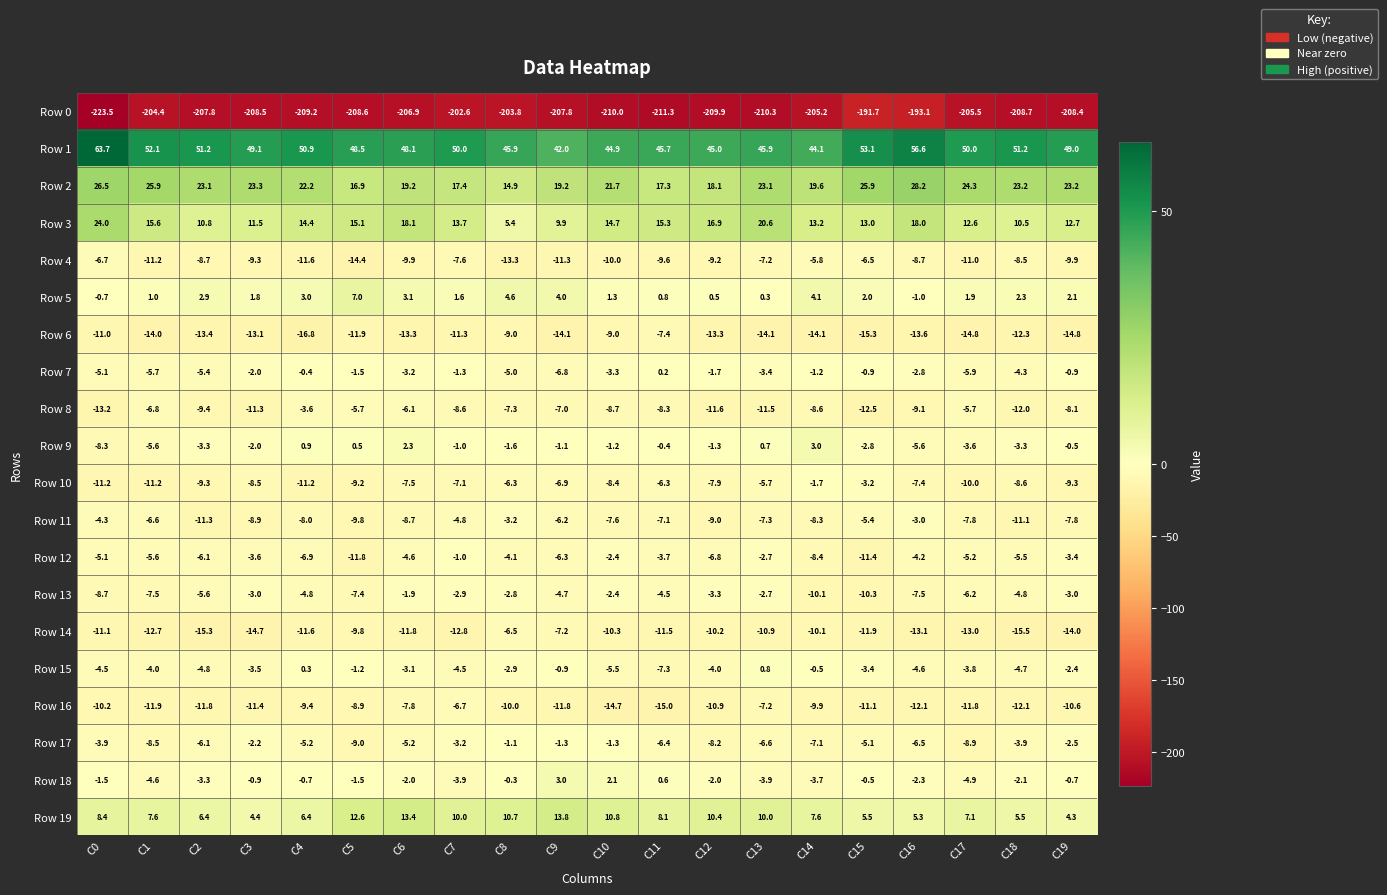

Rank the series at C16 from lowest to highest value.

Row 0, Row 6, Row 14, Row 16, Row 8, Row 4, Row 13, Row 10, Row 17, Row 9, Row 15, Row 12, Row 11, Row 7, Row 18, Row 5, Row 19, Row 3, Row 2, Row 1